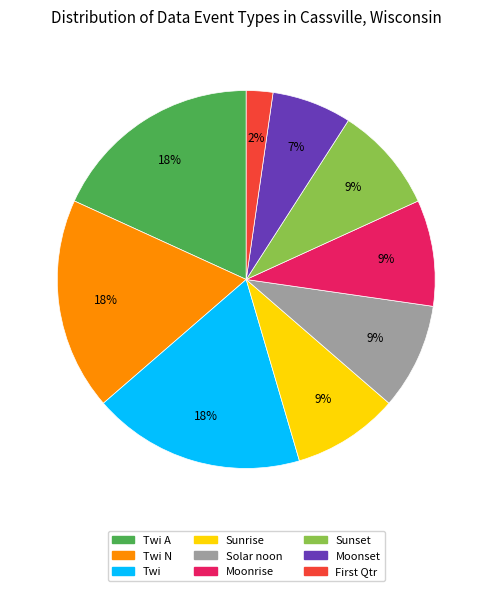

How many slices are in this pie chart?

9